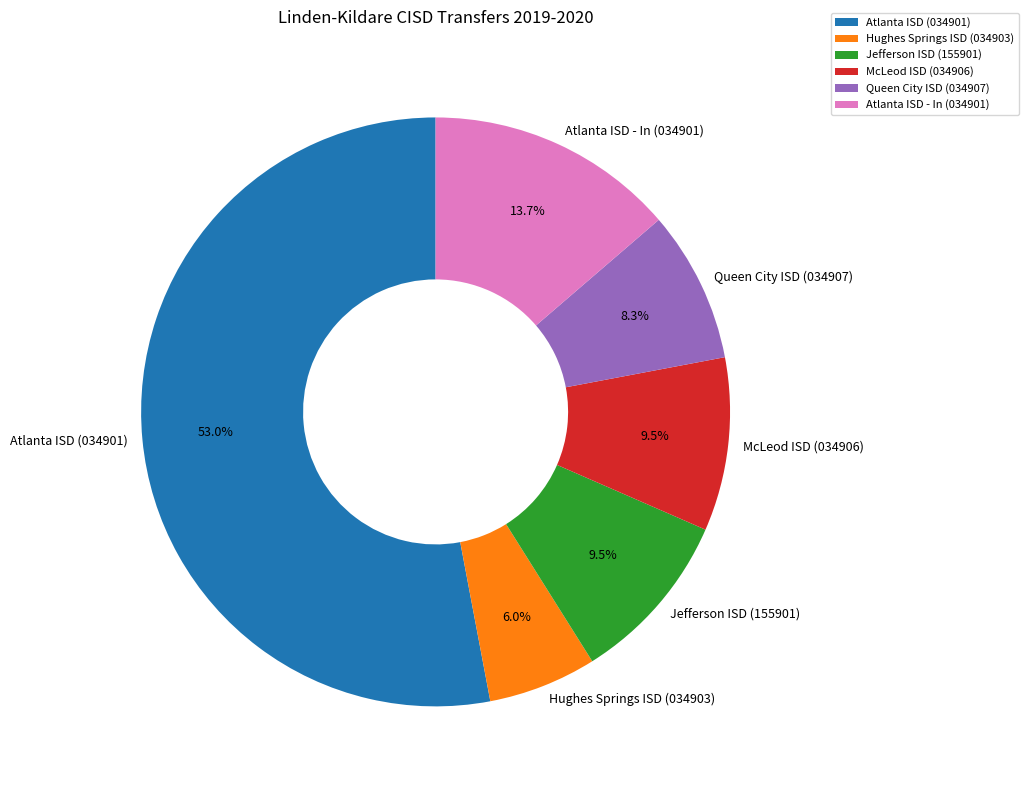

Does Queen City ISD (034907) represent more than half of the total?

No